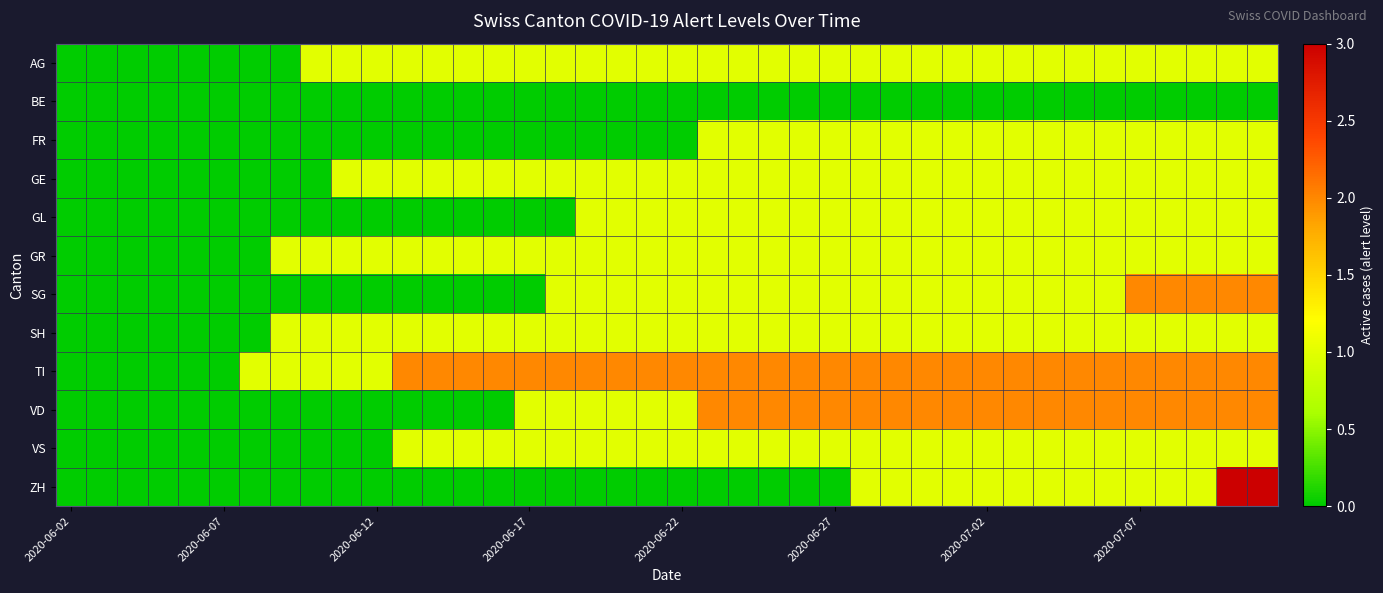

Which series has the widest spread of values?

ZH